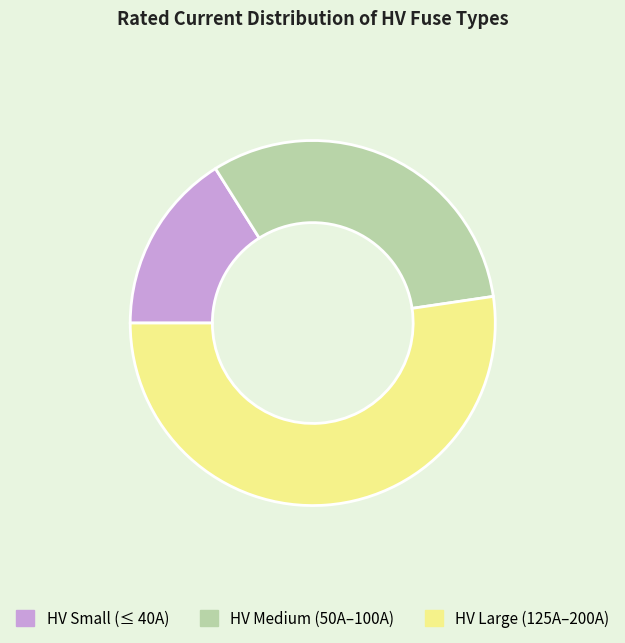

Does any single category account for the majority?

Yes